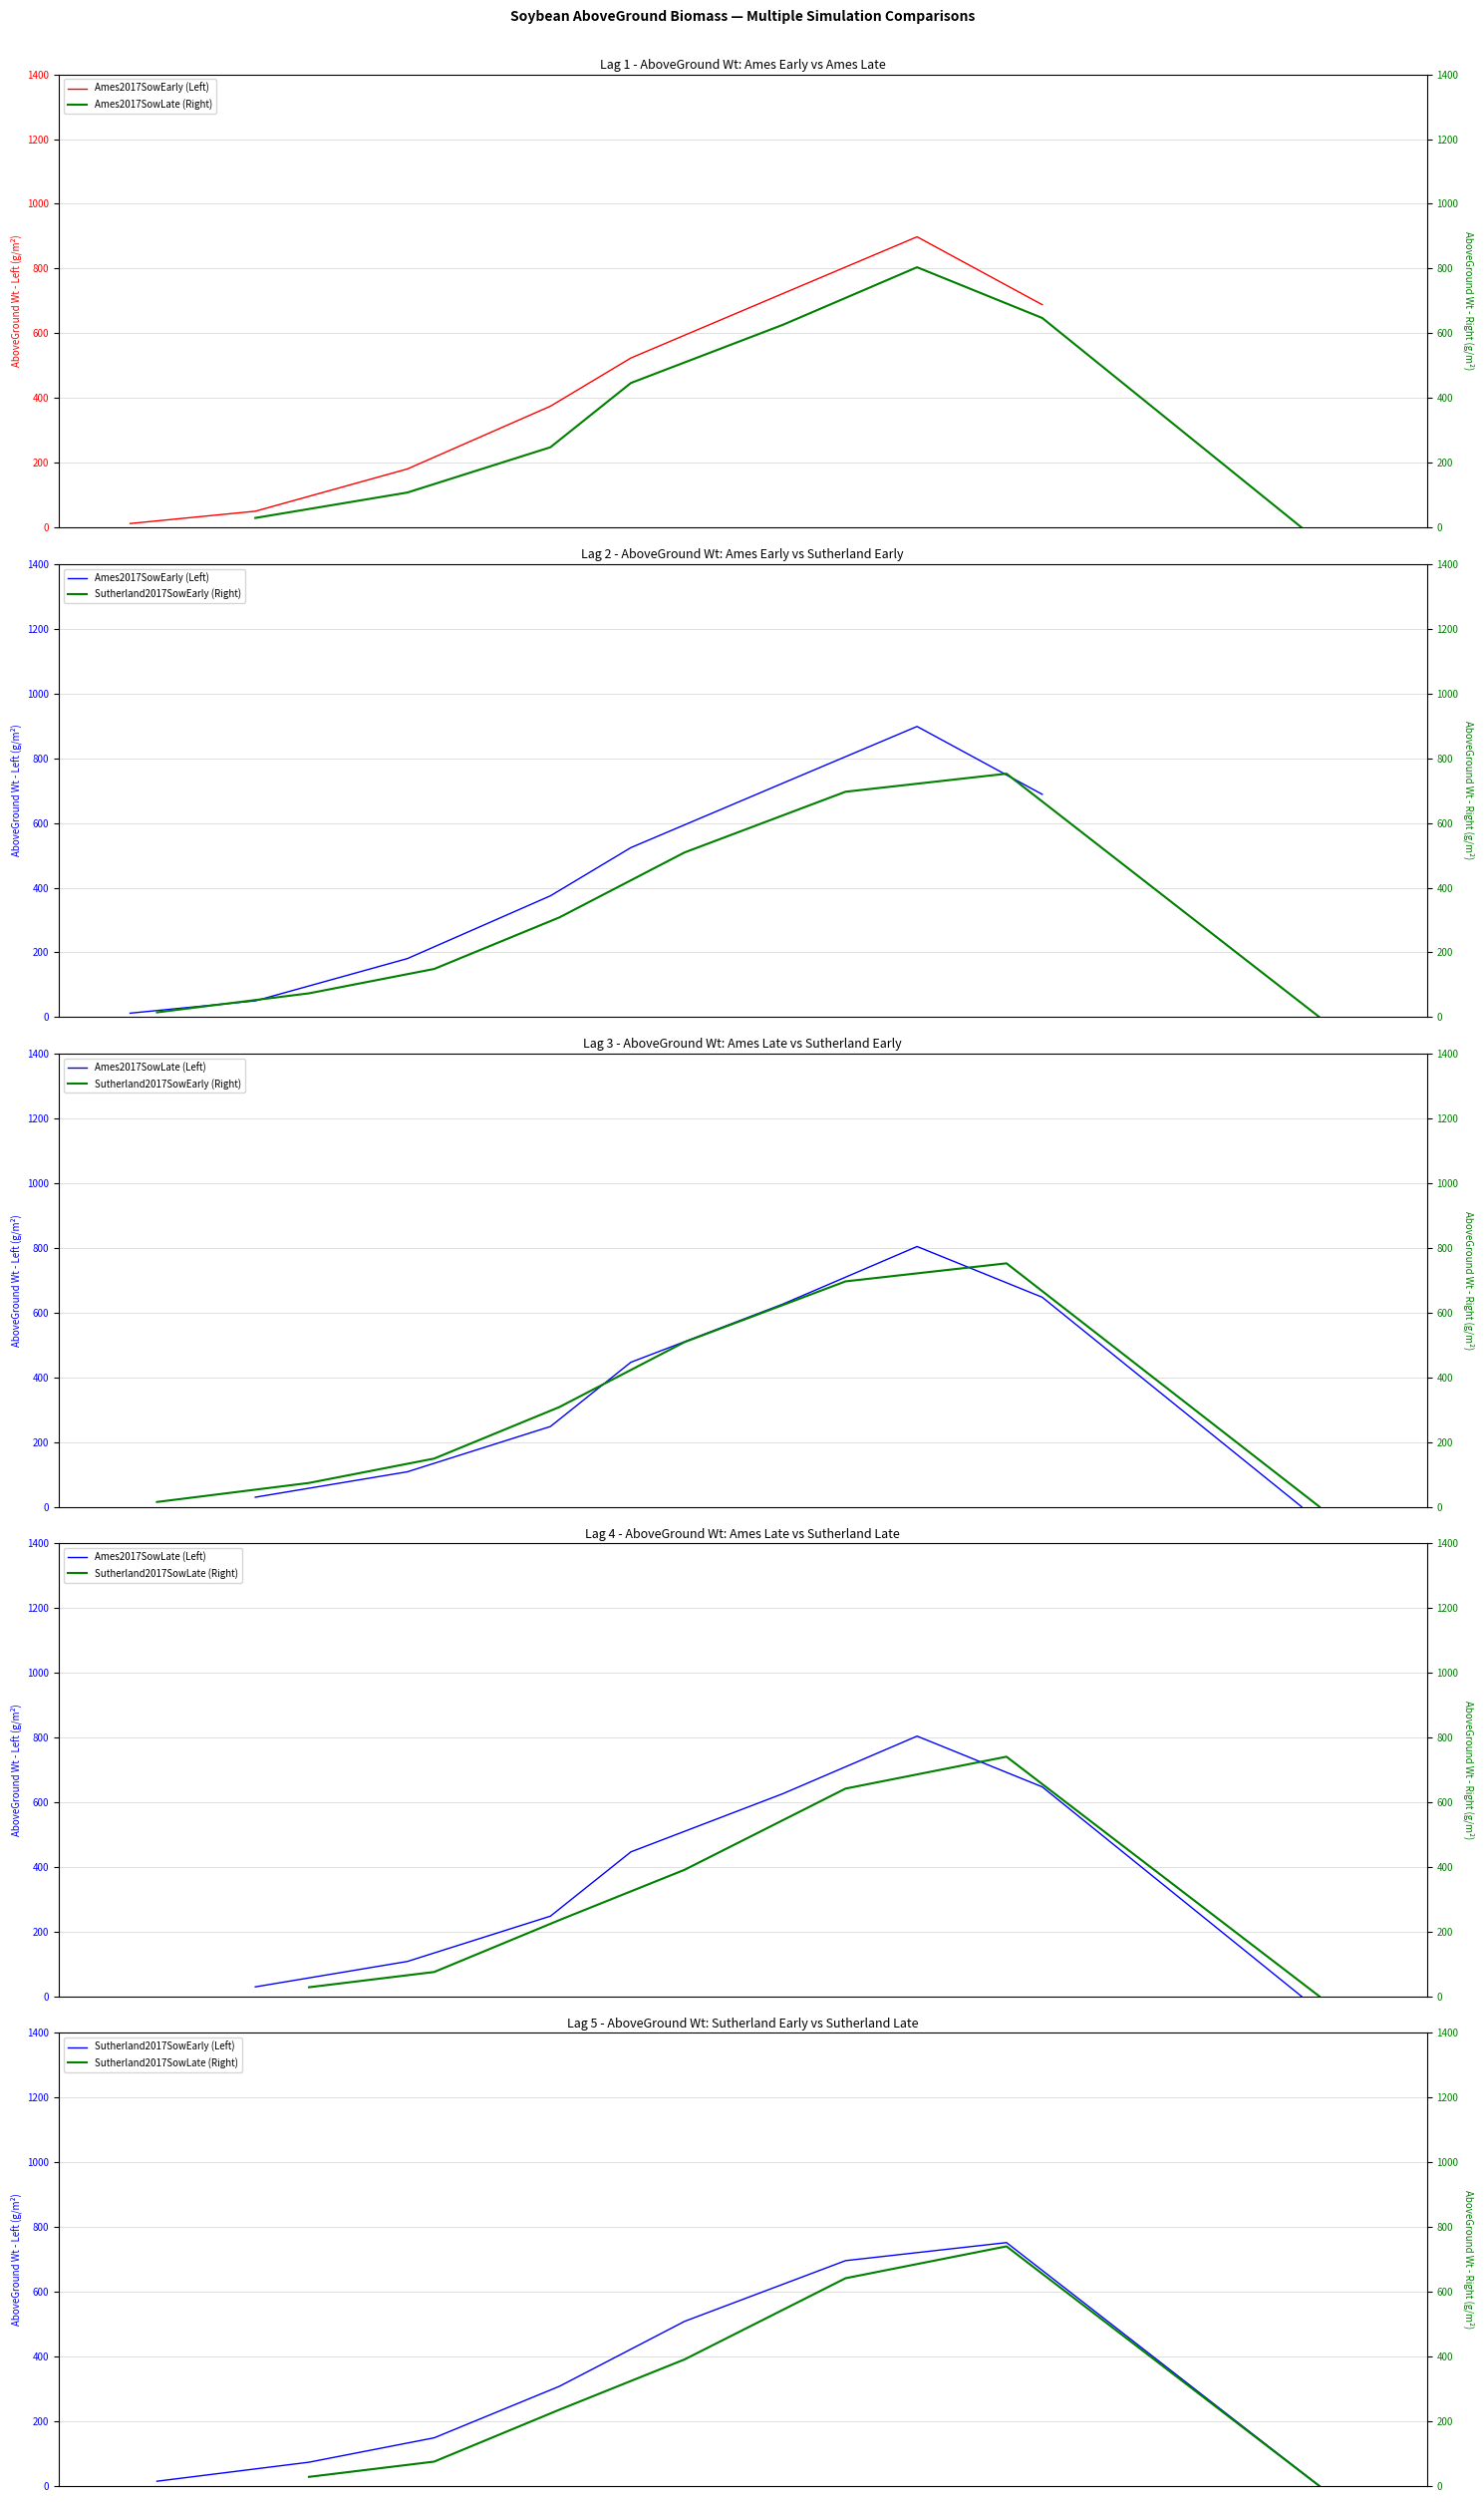

What is the maximum value for Sutherland2017SowEarly (Left)?

752.1